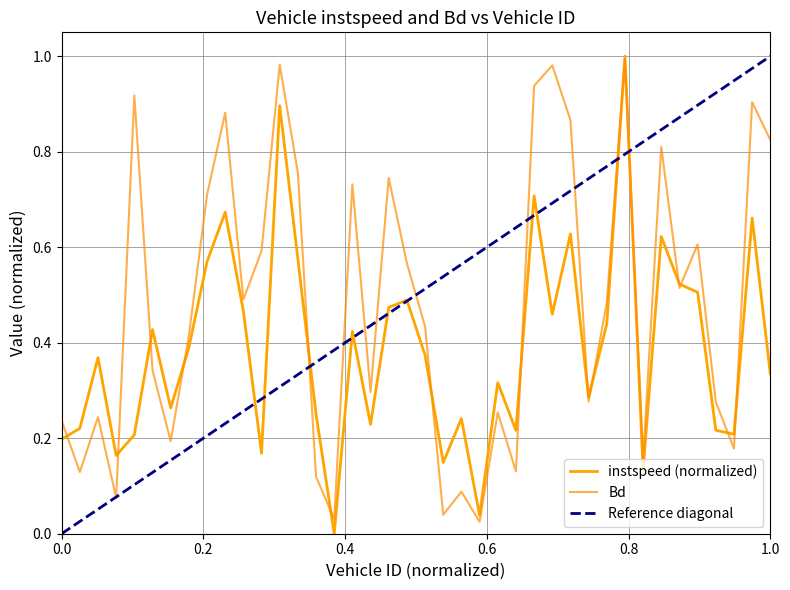

What is the difference between the maximum and minimum values in the Bd series?

1.0